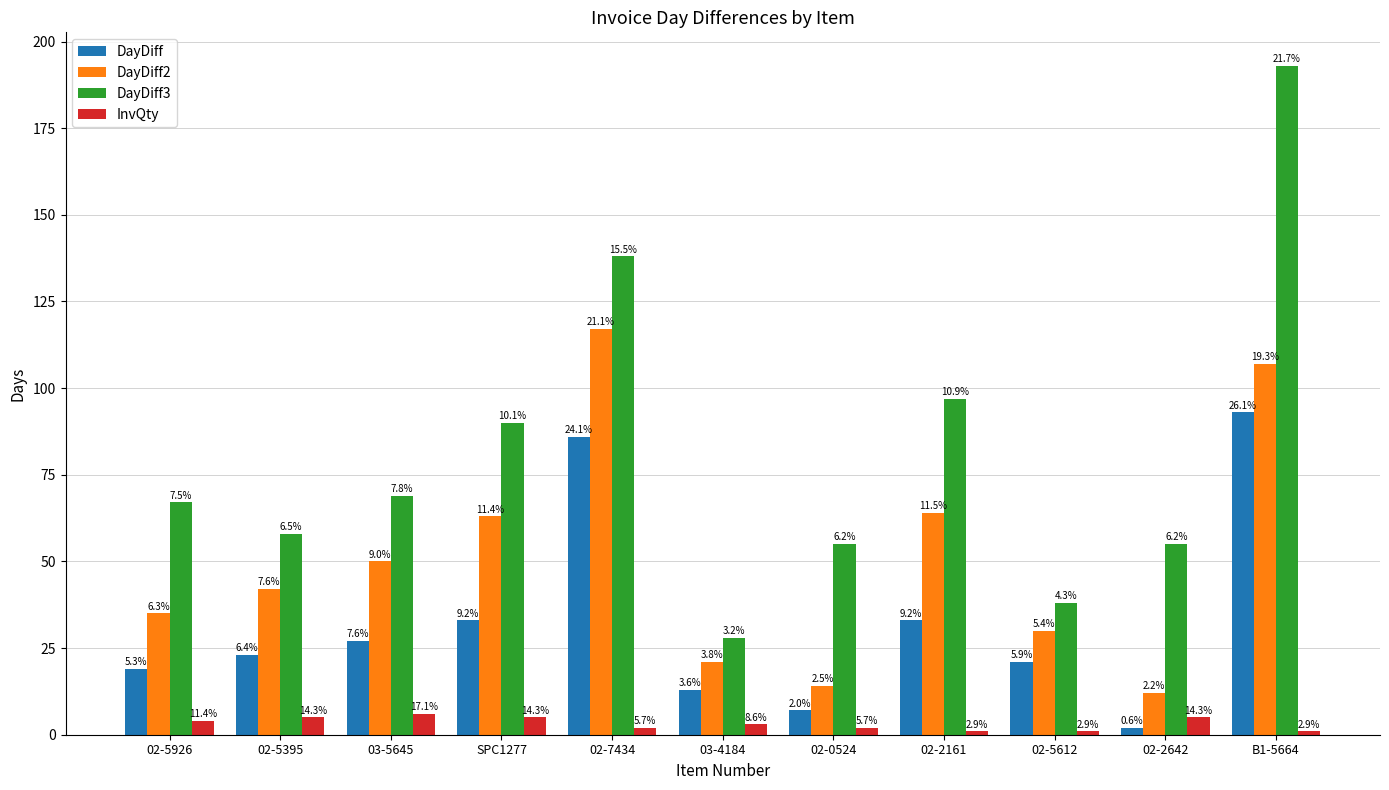

What is the sum of all InvQty values?

35